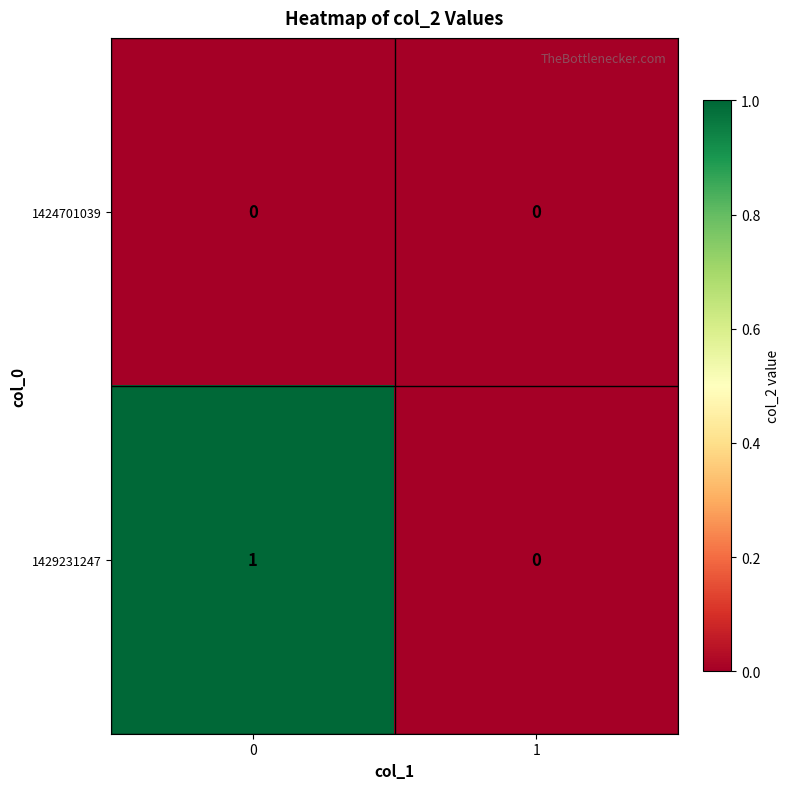

Which series has the largest range (max minus min)?

1429231247